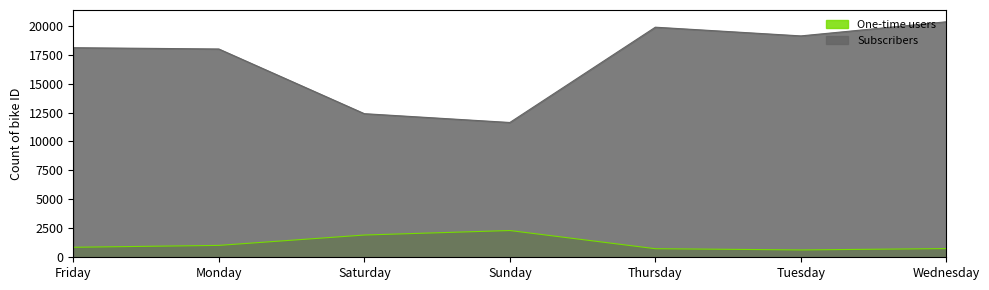

What are all the series names shown in the legend?

One-time users, Subscribers